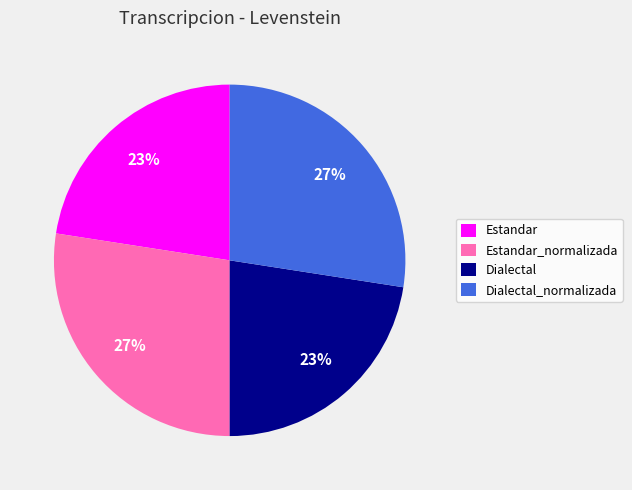

The Estandar slice represents 23% of the pie. True or false?

True